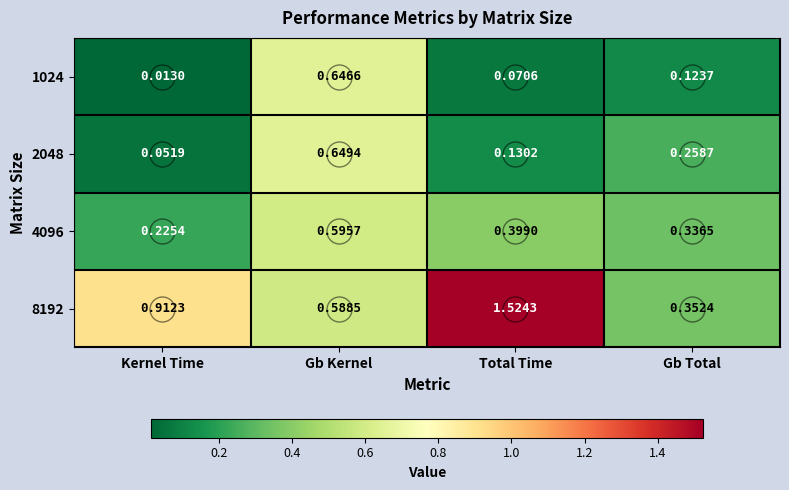

At which label is 1024 closest to 0?

Kernel Time